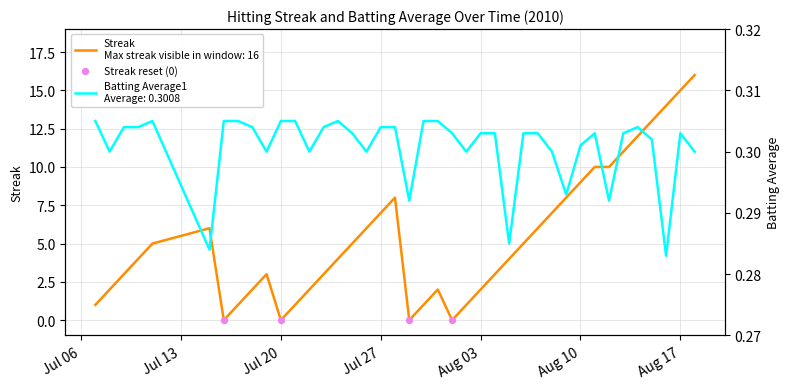

Which series has the largest Y range (max minus min)?

Streak